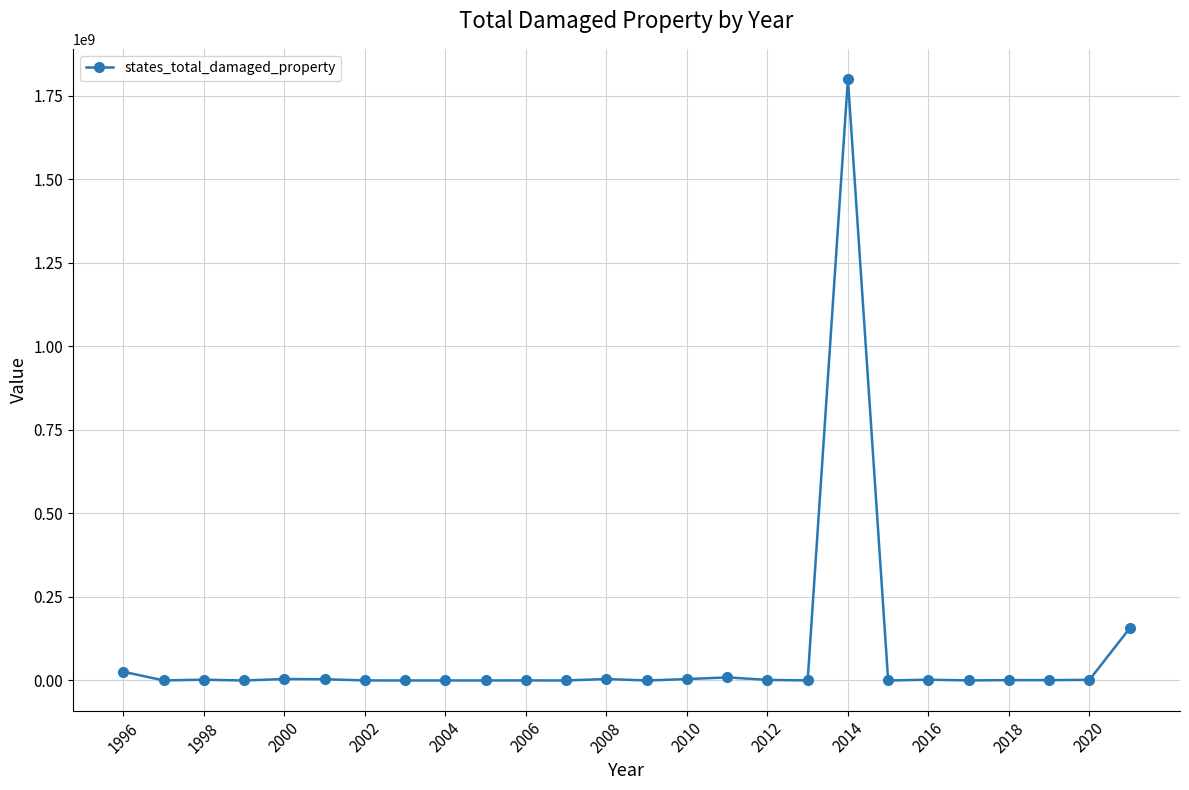

True or false: there are more than 0 points higher than both neighbors.

True